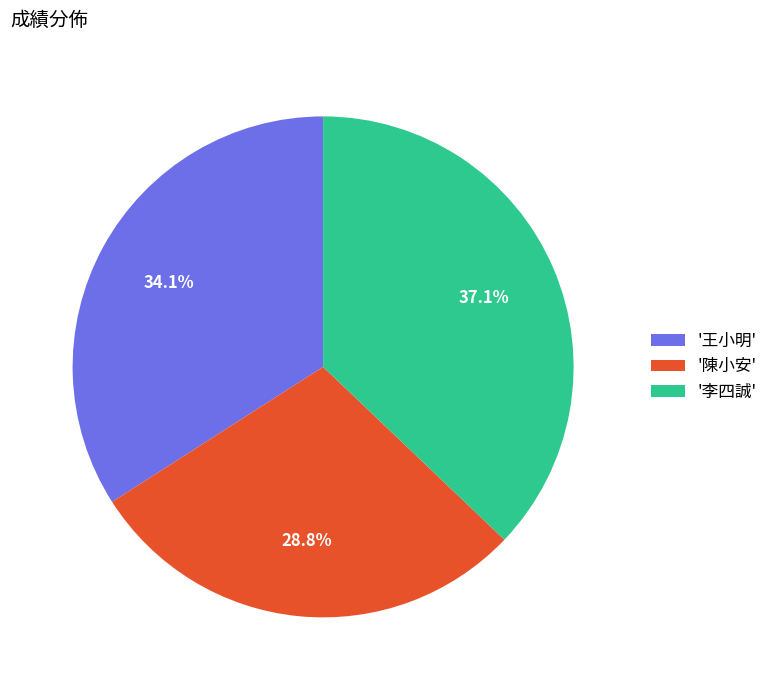

Does '李四誠' represent more than half of the total?

No